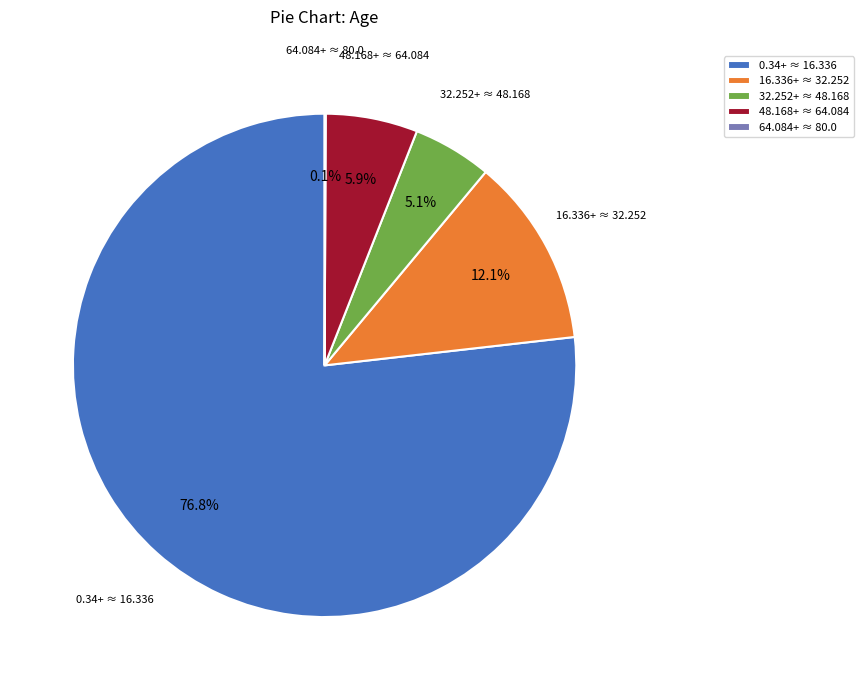

Which slice is the largest?

0.34+ ≈ 16.336